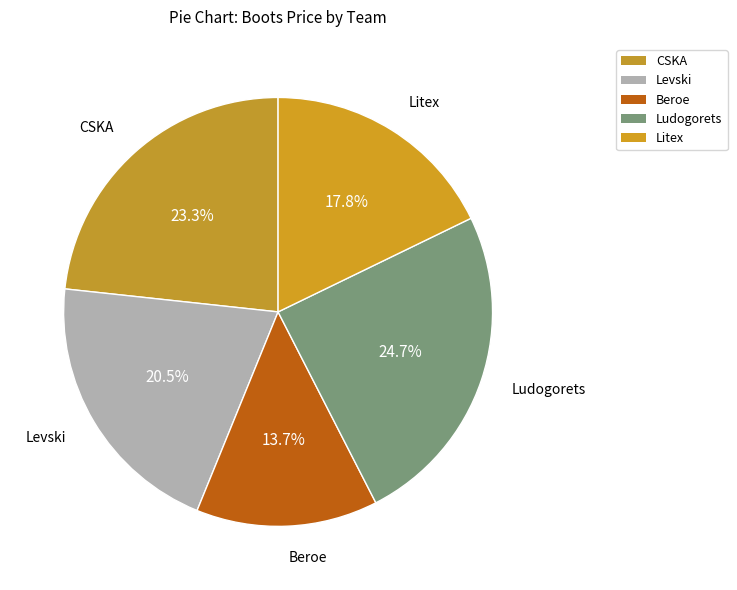

How many segments does this pie chart have?

5